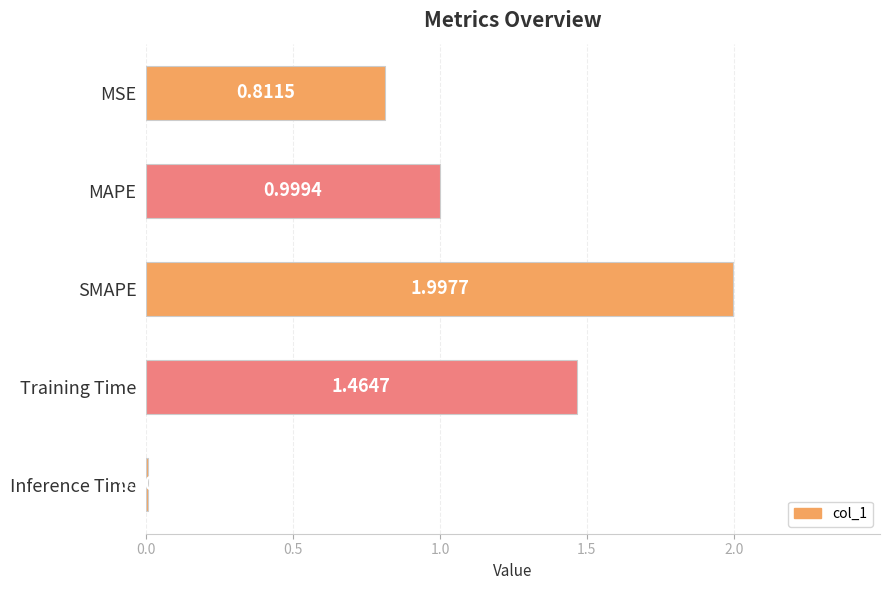

What is the difference between the maximum and minimum values?

2.0